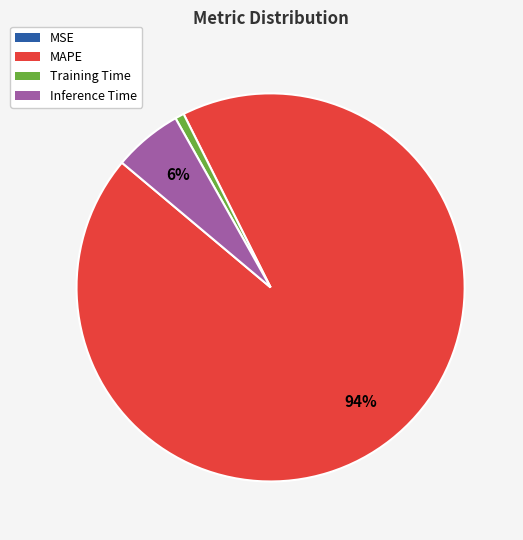

Do Training Time and MAPE together represent more than half of the pie?

Yes